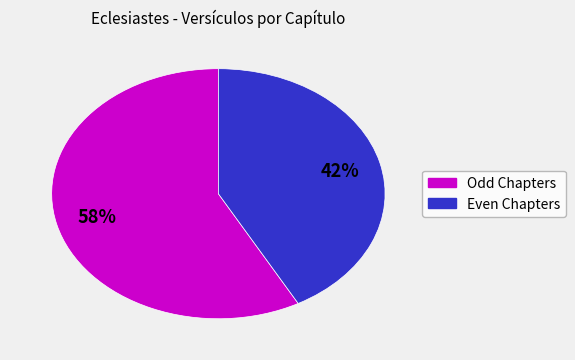

Is there a majority slice in this chart?

Yes